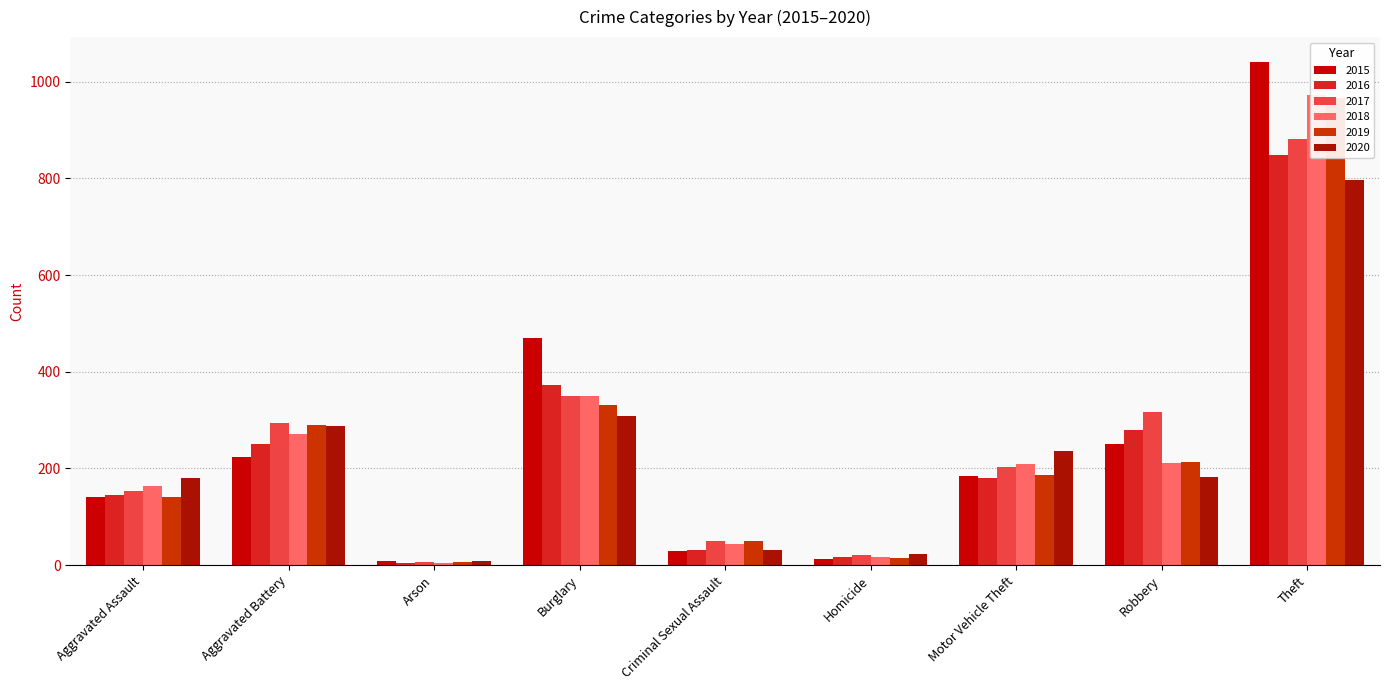

What is the sum of the 2020 values at Aggravated Assault and Arson?

188